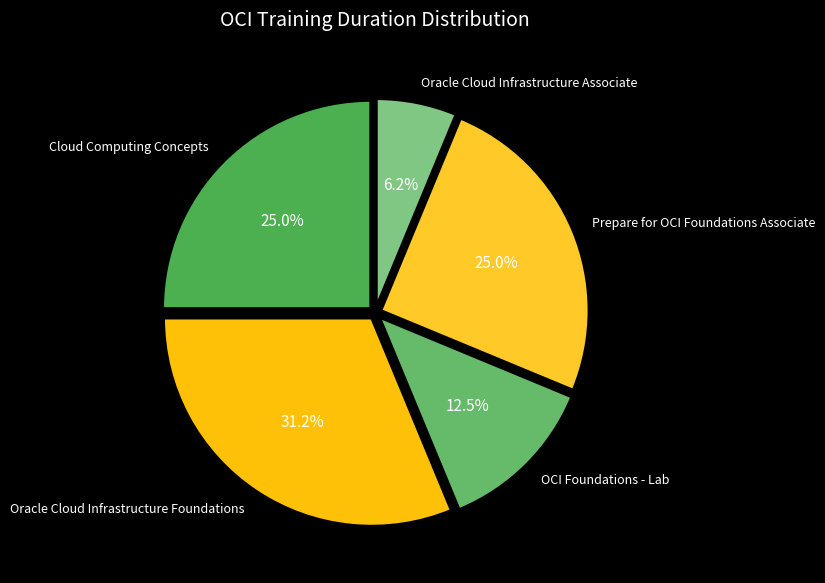

Which slice is the smallest?

Oracle Cloud Infrastructure Associate